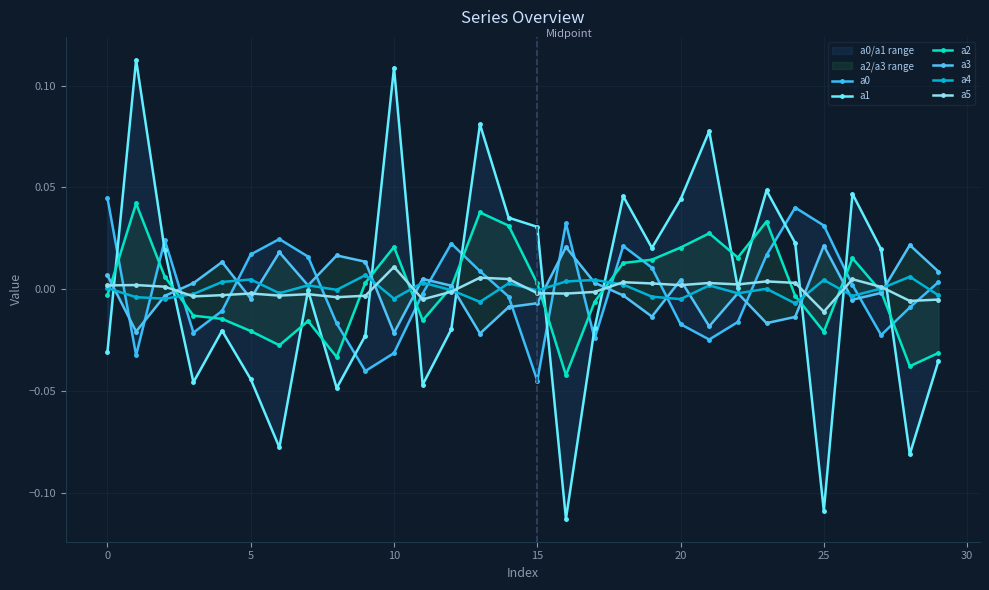

What is the difference between the maximum and minimum values in the a1 series?

0.2